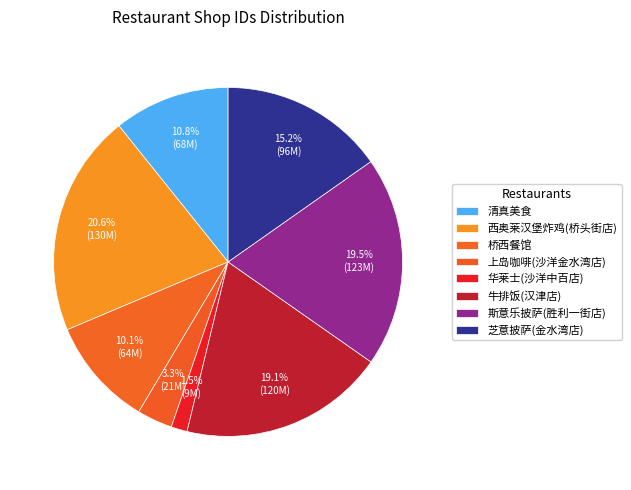

To the nearest percent, what percentage of the pie is 清真美食?

11%